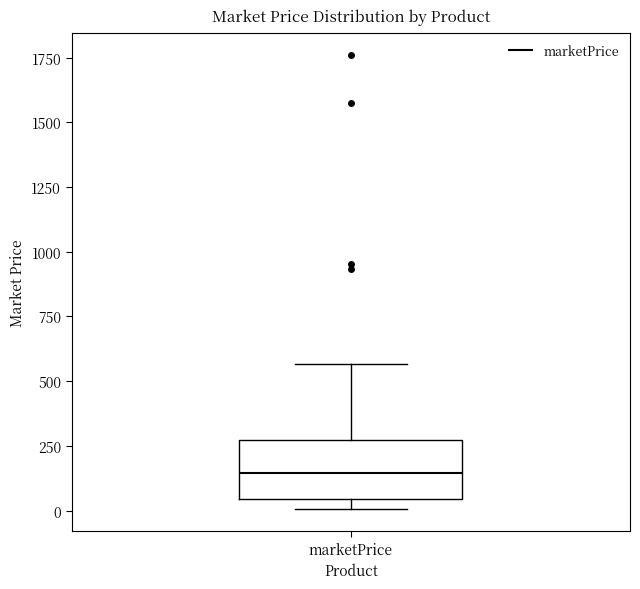

Where is the lower edge of the box for marketPrice on the y-axis? The values are not printed on the chart, so give them approximately, as read against the axis.

50